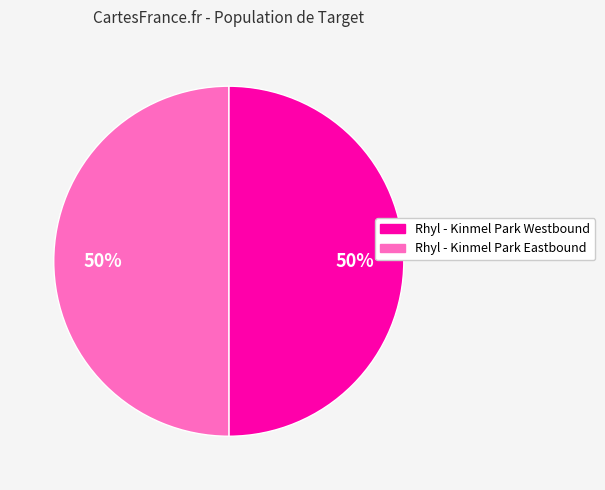

Approximately how many times larger is the value at Rhyl - Kinmel Park Westbound compared to Rhyl - Kinmel Park Eastbound?

1.0